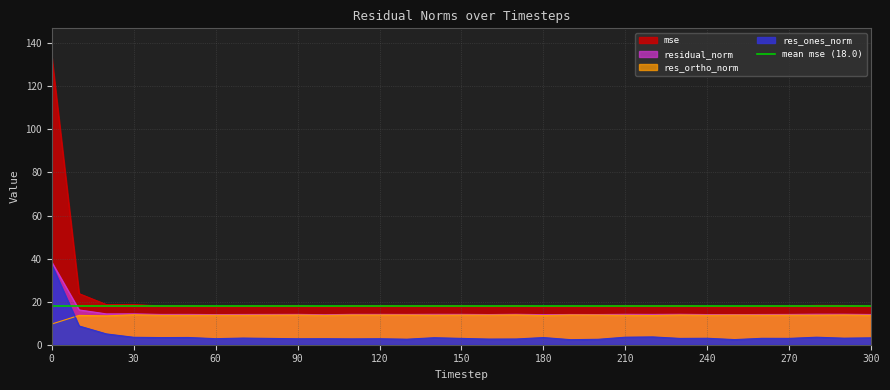

Reading right to left, transcribe all the data shown in this chart.

mse: 300=17.9	290=18.2	280=18.3	270=18.0	260=17.9	250=17.8	240=17.8	230=18.2	220=18.0	210=18.1	200=17.9	190=17.9	180=17.7	170=18.2	160=17.8	150=18.1	140=18.1	130=18.0	120=18.1	110=18.1	100=17.6	90=18.1	80=18.0	70=17.9	60=17.8	50=18.0	40=18.0	30=18.7	20=18.6	10=23.7	0=133.6
res_ones_norm: 300=3.2	290=3.0	280=3.5	270=2.9	260=3.0	250=2.4	240=3.0	230=2.9	220=3.6	210=3.5	200=2.5	190=2.3	180=3.3	170=2.7	160=2.6	150=2.9	140=3.3	130=2.6	120=2.8	110=2.7	100=2.8	90=2.8	80=2.9	70=3.1	60=2.8	50=3.4	40=3.3	30=3.4	20=5.0	10=8.7	0=37.1
res_ortho_norm: 300=13.7	290=13.8	280=13.7	270=13.8	260=13.7	250=13.8	240=13.7	230=13.8	220=13.6	210=13.7	200=13.8	190=13.8	180=13.6	170=13.9	160=13.8	150=13.8	140=13.7	130=13.8	120=13.8	110=13.8	100=13.6	90=13.8	80=13.8	70=13.7	60=13.7	50=13.7	40=13.7	30=13.9	20=13.4	10=13.6	0=9.6
residual_norm: 300=14.0	290=14.2	280=14.2	270=14.1	260=14.0	250=14.0	240=14.0	230=14.1	220=14.1	210=14.1	200=14.0	190=14.0	180=14.0	170=14.1	160=14.0	150=14.1	140=14.1	130=14.1	120=14.1	110=14.1	100=13.9	90=14.1	80=14.1	70=14.0	60=14.0	50=14.1	40=14.1	30=14.3	20=14.3	10=16.2	0=38.3